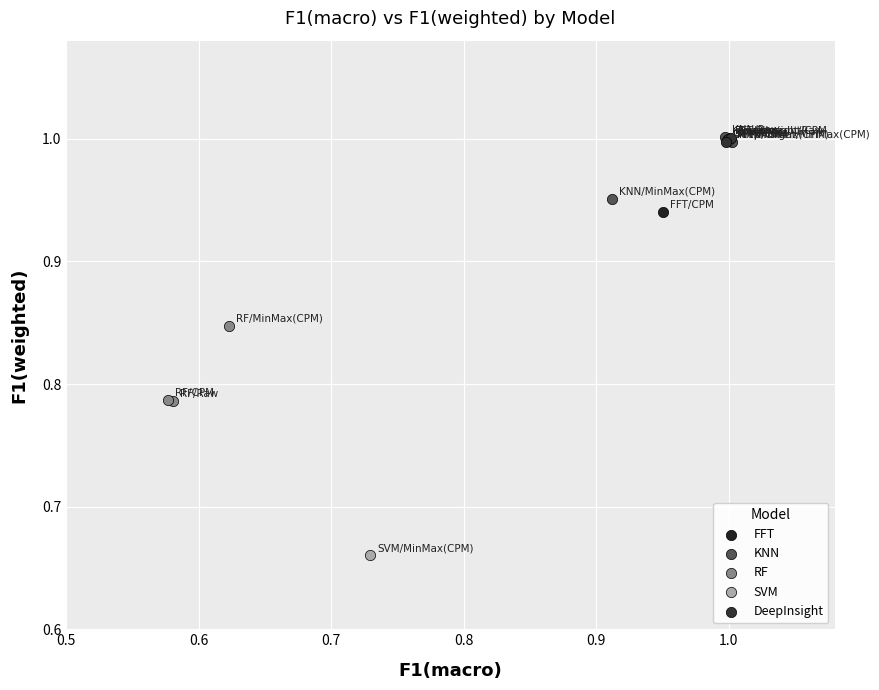

Which series reaches the minimum Y coordinate?

SVM